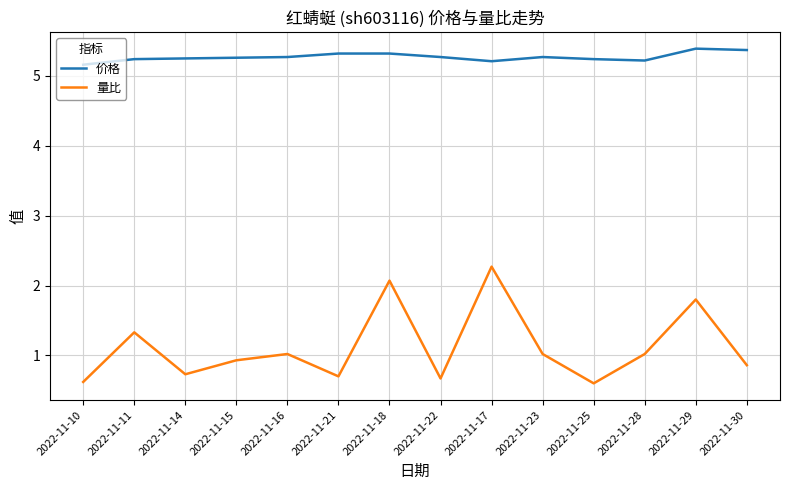

At how many categories does at least one series exceed 1?

14